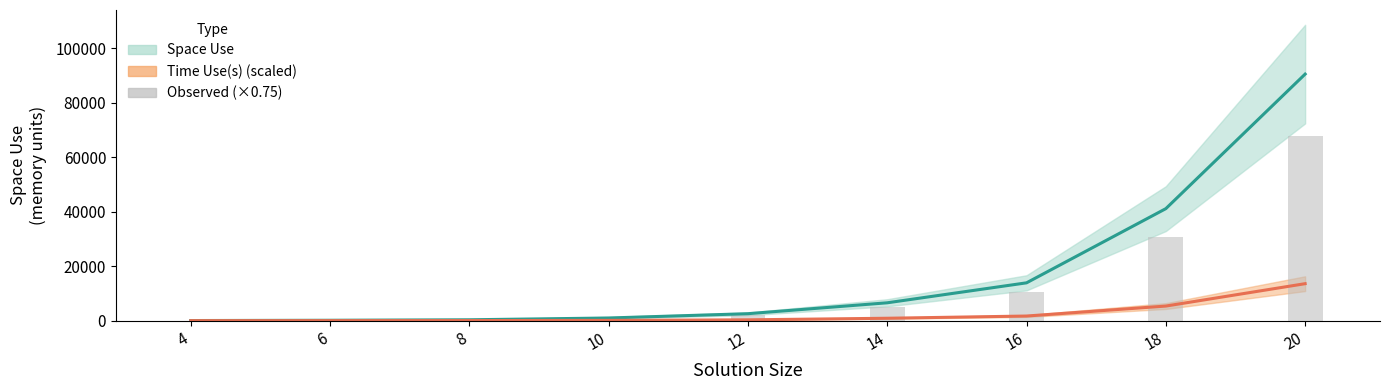

Which series has the largest total across all categories?

space use